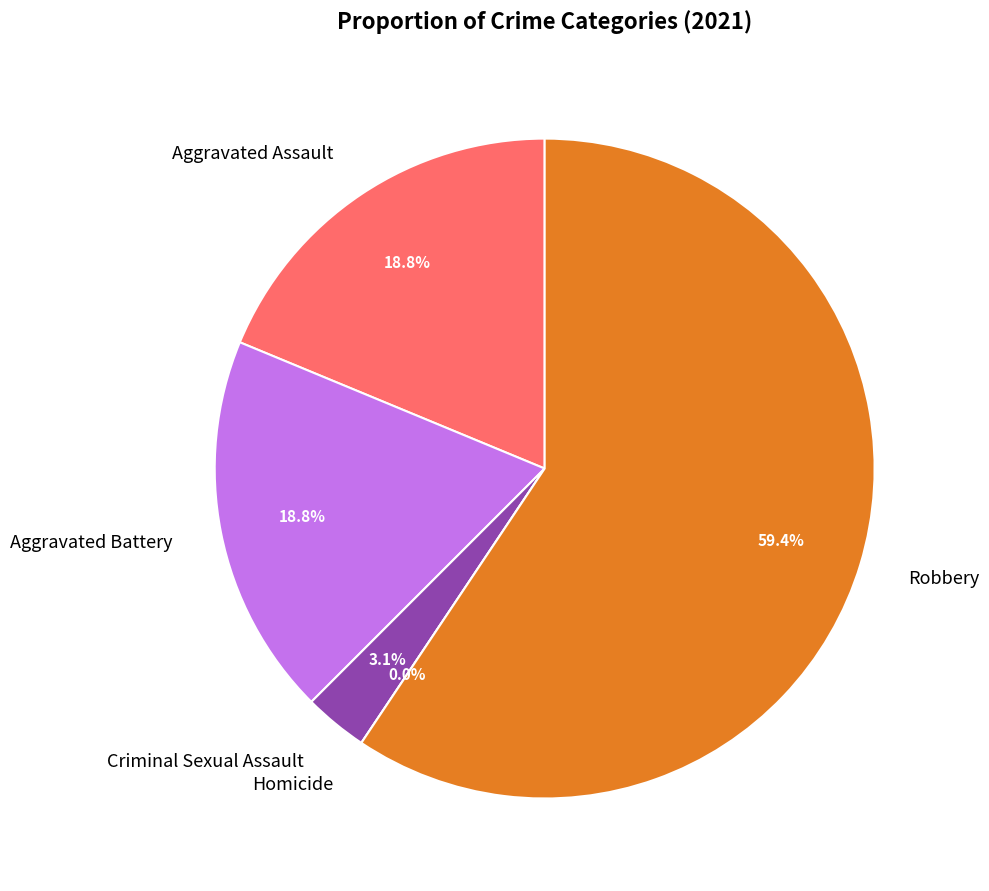

True or false: Criminal Sexual Assault accounts for 3% of the total.

True